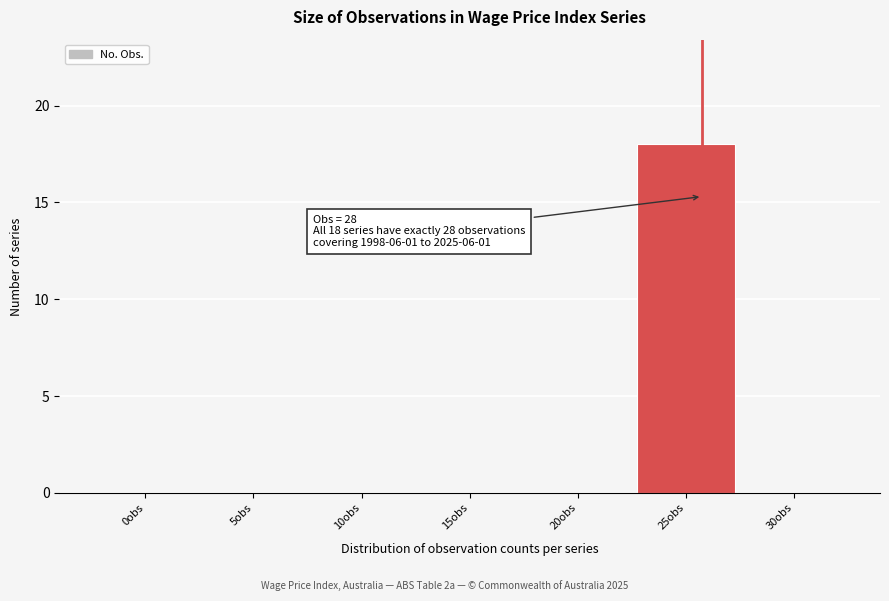

Reading right to left, transcribe all the data shown in this chart.

30obs=0	25obs=18	20obs=0	15obs=0	10obs=0	5obs=0	0obs=0